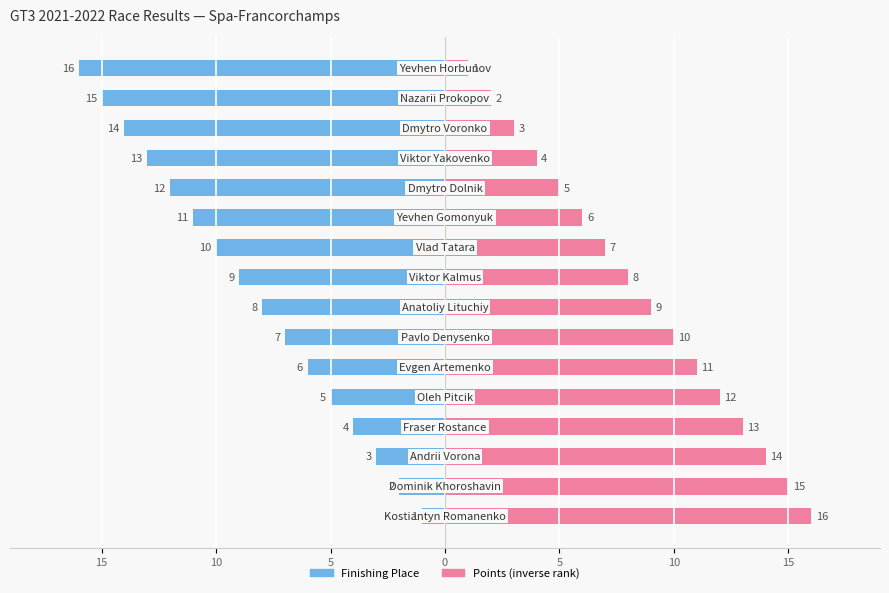

How many values in the Points (inverse rank) series exceed 9?

7